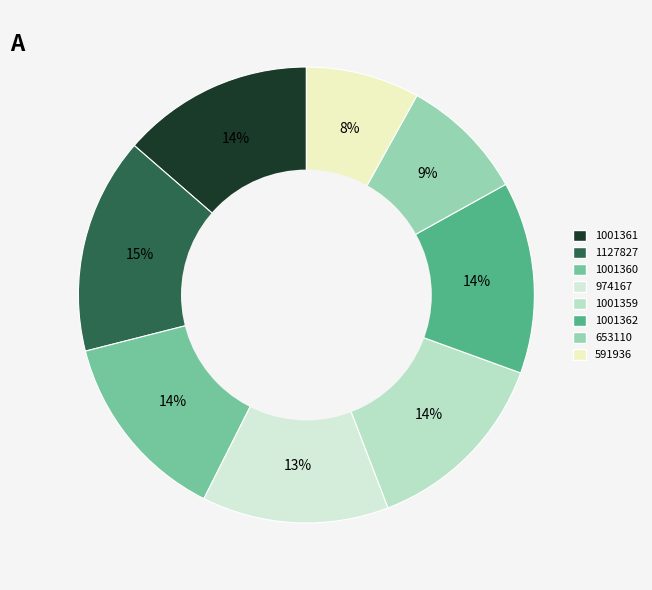

Which category has the biggest portion of the pie?

1127827